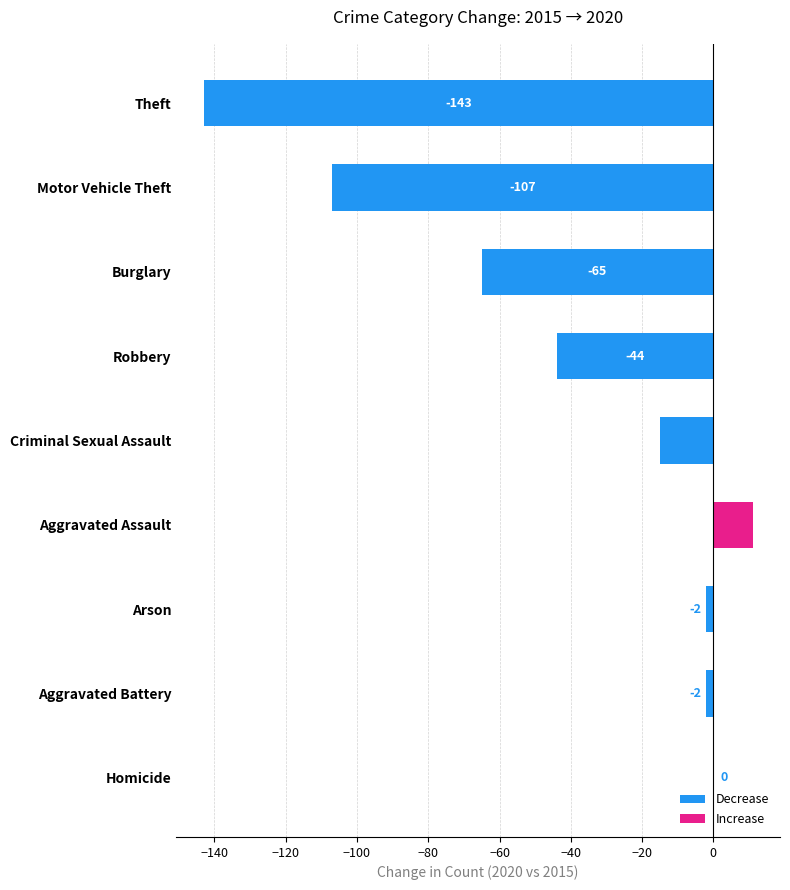

What is the change in value from Criminal Sexual Assault to Arson?

+13